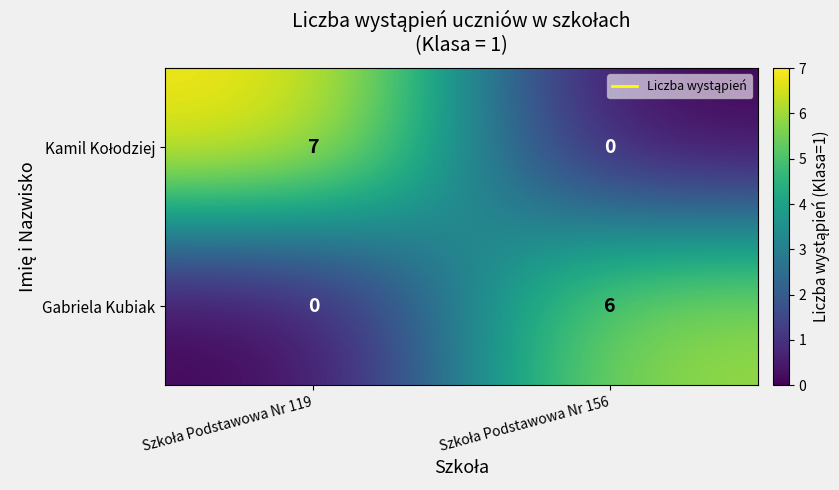

What is the maximum value for Gabriela Kubiak?

6